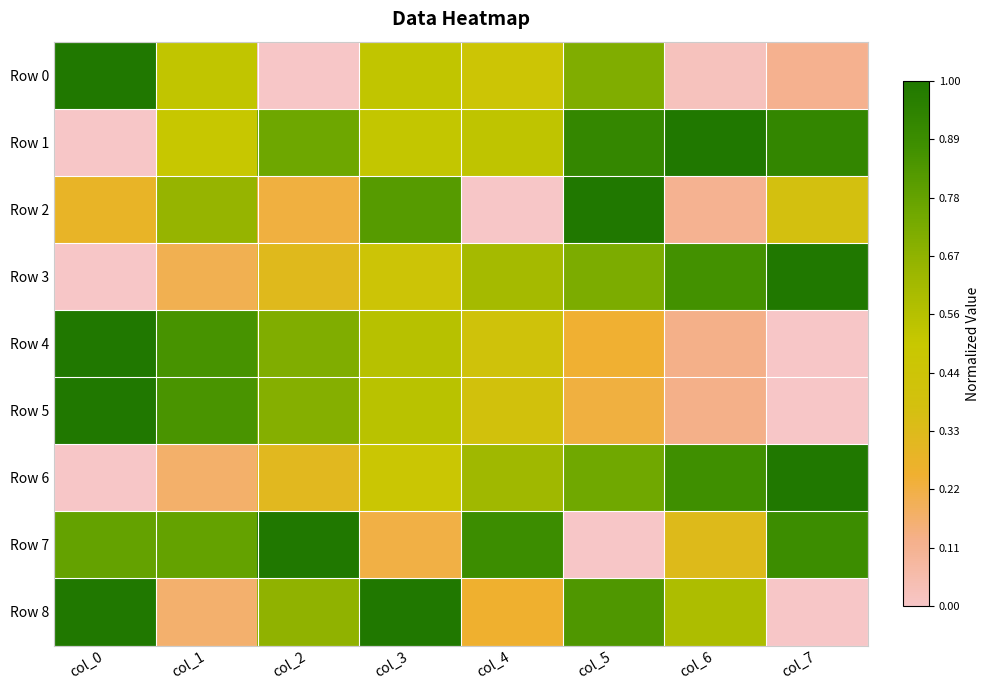

Reading left to right, what are all the values shown in this chart?

Row 0: col_0=1.0	col_1=0.5	col_2=0.0	col_3=0.5	col_4=0.5	col_5=0.7	col_6=0.0	col_7=0.1
Row 1: col_0=0.0	col_1=0.5	col_2=0.8	col_3=0.5	col_4=0.5	col_5=0.9	col_6=1.0	col_7=0.9
Row 2: col_0=0.3	col_1=0.6	col_2=0.2	col_3=0.8	col_4=0.0	col_5=1.0	col_6=0.1	col_7=0.4
Row 3: col_0=0.0	col_1=0.2	col_2=0.3	col_3=0.4	col_4=0.6	col_5=0.7	col_6=0.9	col_7=1.0
Row 4: col_0=1.0	col_1=0.9	col_2=0.7	col_3=0.6	col_4=0.4	col_5=0.2	col_6=0.1	col_7=0.0
Row 5: col_0=1.0	col_1=0.8	col_2=0.7	col_3=0.5	col_4=0.4	col_5=0.2	col_6=0.1	col_7=0.0
Row 6: col_0=0.0	col_1=0.2	col_2=0.3	col_3=0.5	col_4=0.6	col_5=0.7	col_6=0.9	col_7=1.0
Row 7: col_0=0.8	col_1=0.8	col_2=1.0	col_3=0.2	col_4=0.9	col_5=0.0	col_6=0.3	col_7=0.9
Row 8: col_0=1.0	col_1=0.2	col_2=0.7	col_3=1.0	col_4=0.2	col_5=0.8	col_6=0.6	col_7=0.0